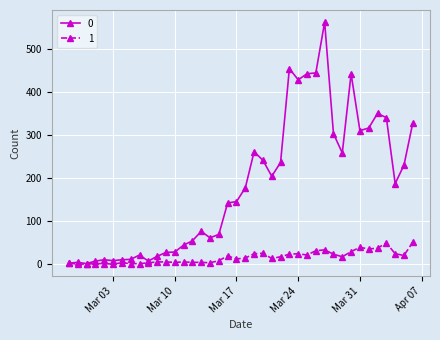

Rank the series by their maximum value, from highest to lowest.

0, 1